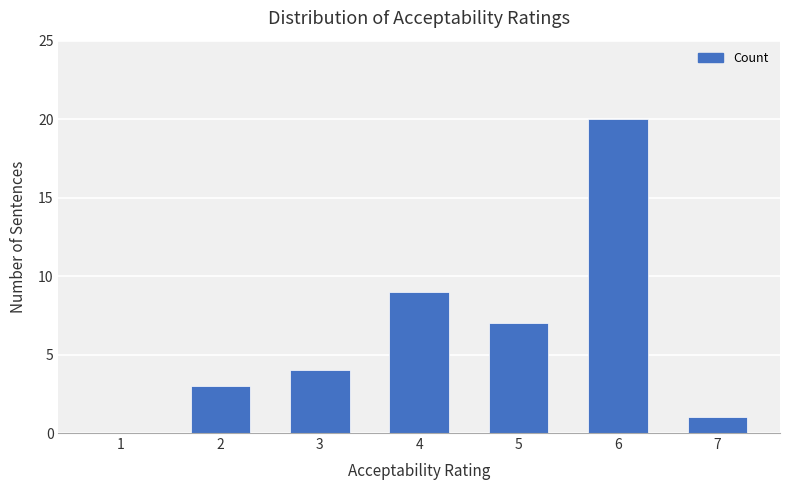

Reading right to left, what are all the values shown in this chart?

1	20	7	9	4	3	0